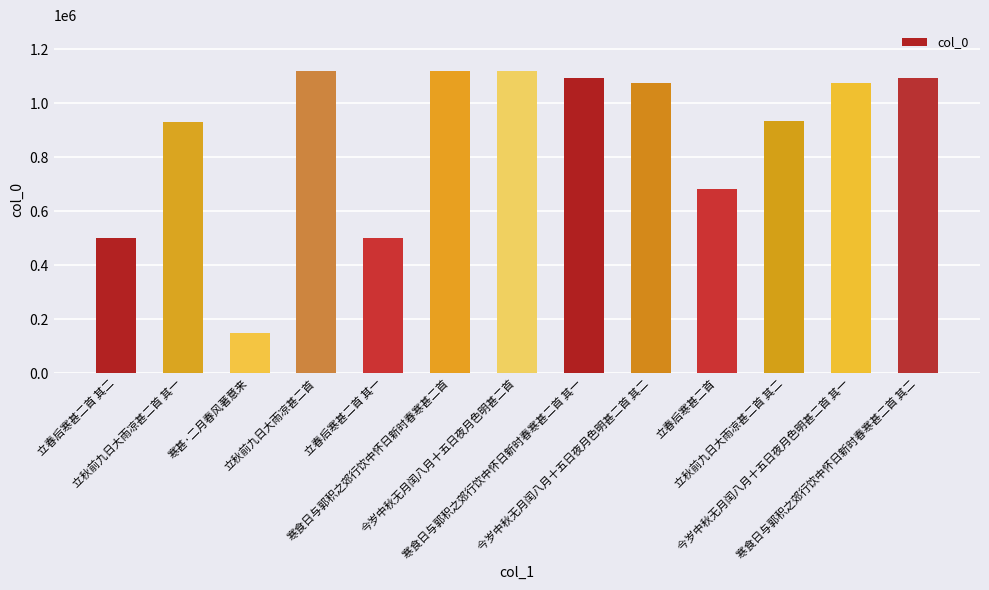

What is the difference between the maximum and minimum values?

971409